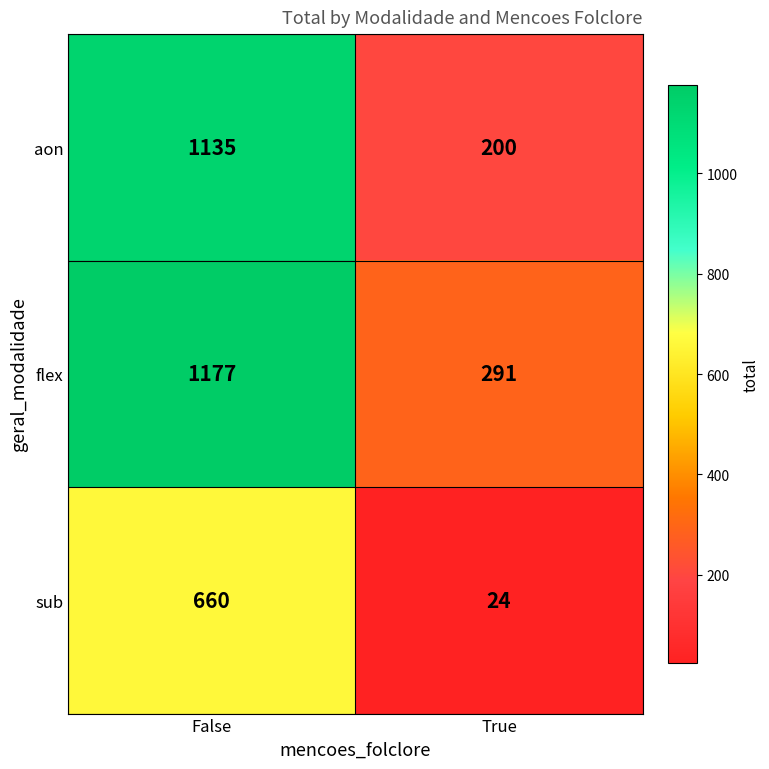

Which category has the highest value in the aon series?

False